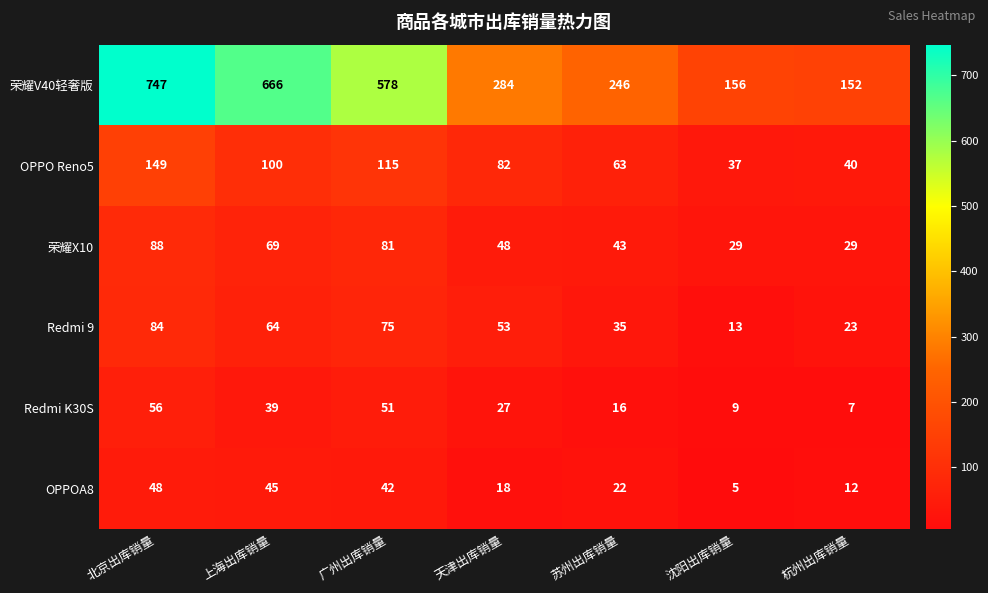

Is it true that 荣耀V40轻奢版 equals 520 at 北京出库销量?

False